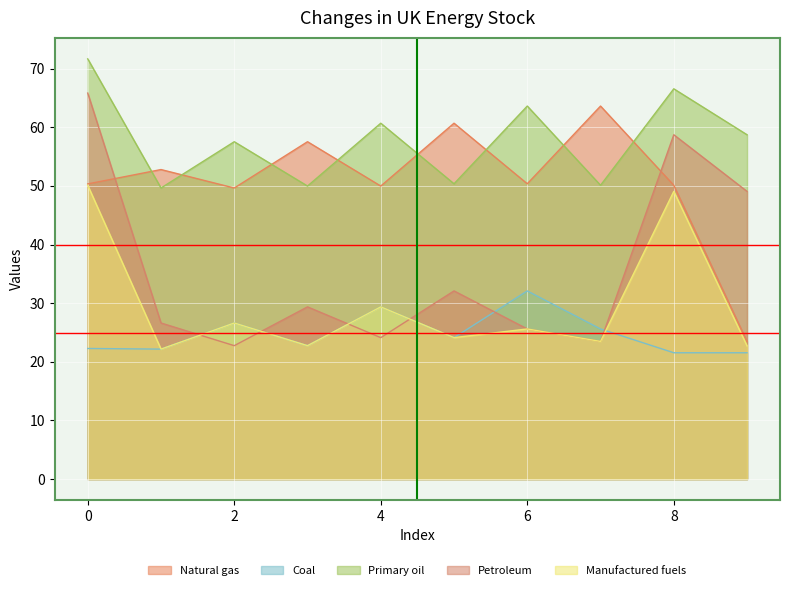

What are all the series names shown in the legend?

Natural gas, Coal, Primary oil, Petroleum, Manufactured fuels